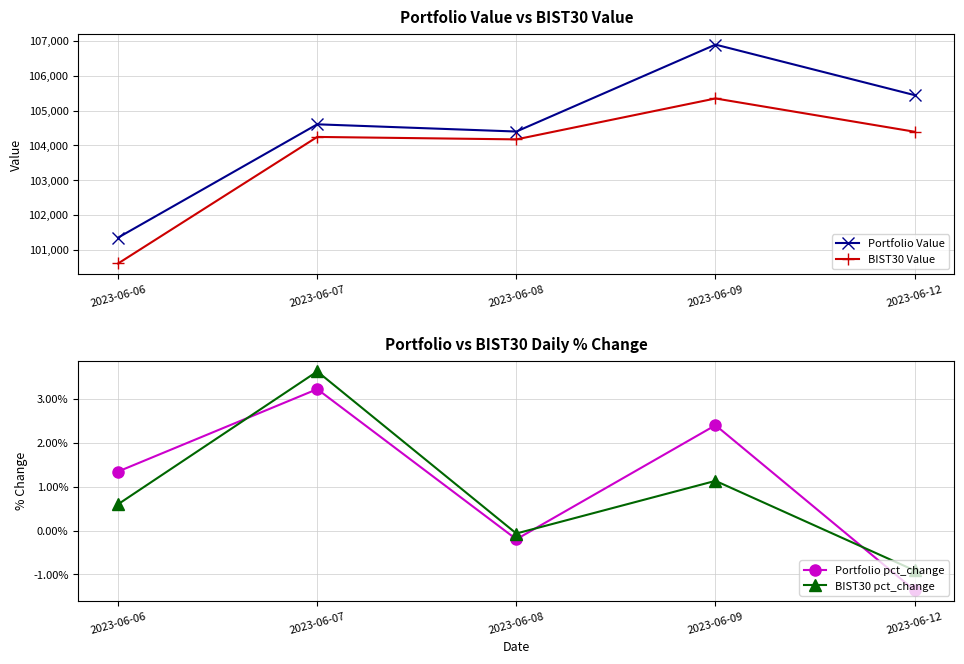

How many data points does each series have?

5